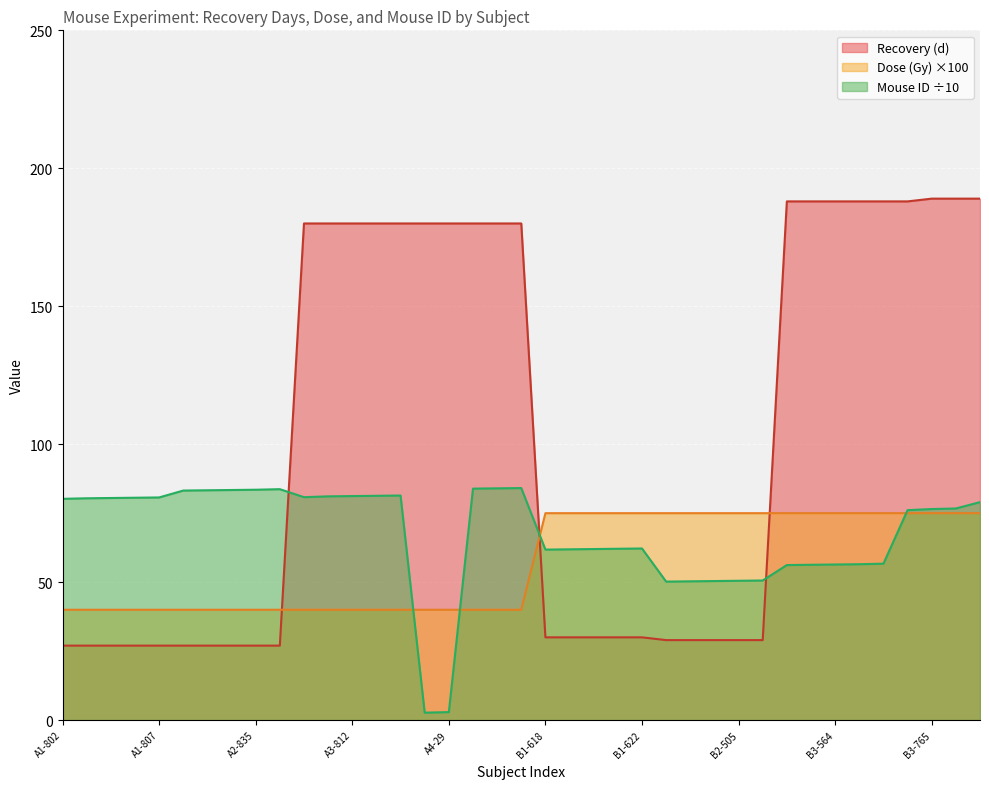

How many intersections are there between Dose (Gy) and Recovery (d)?

3